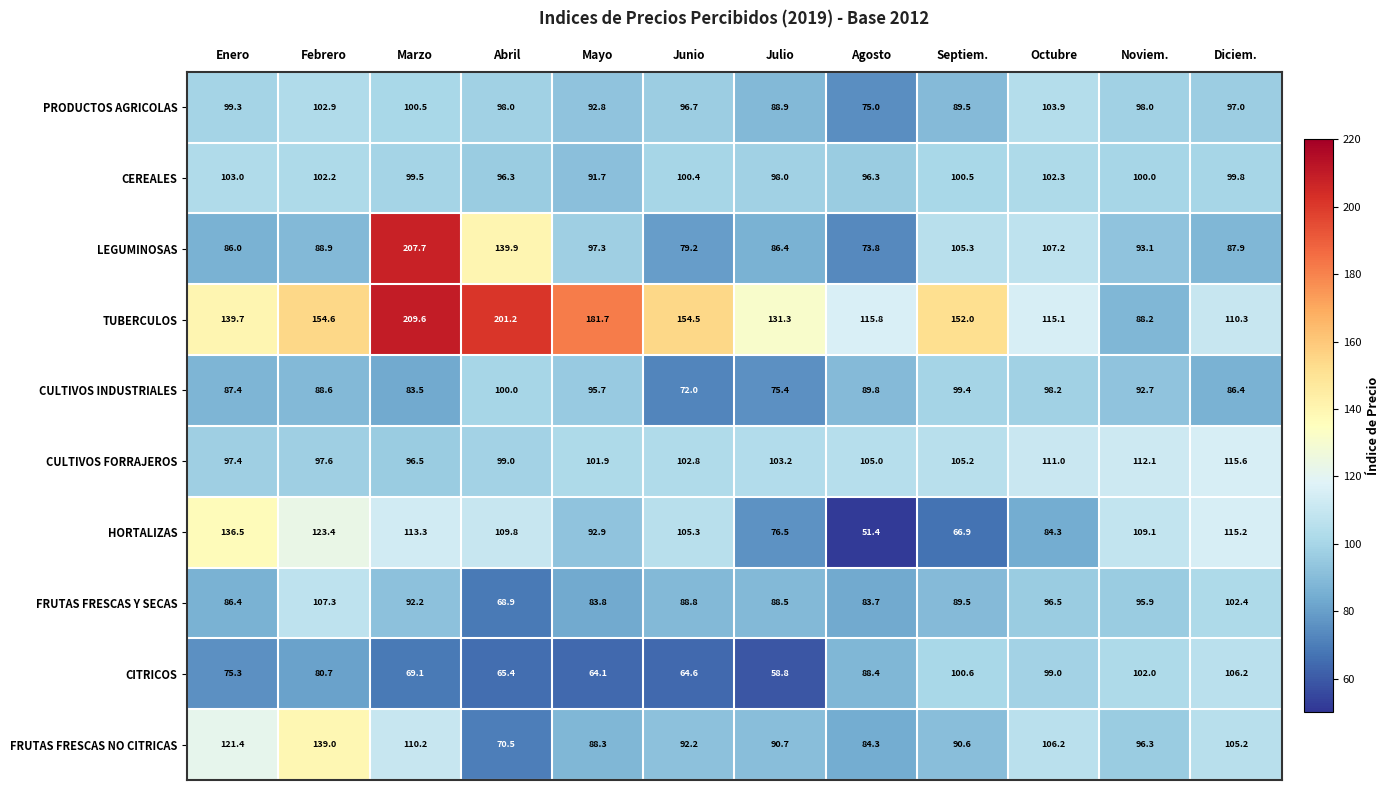

At which label does CEREALES first exceed 100?

Enero